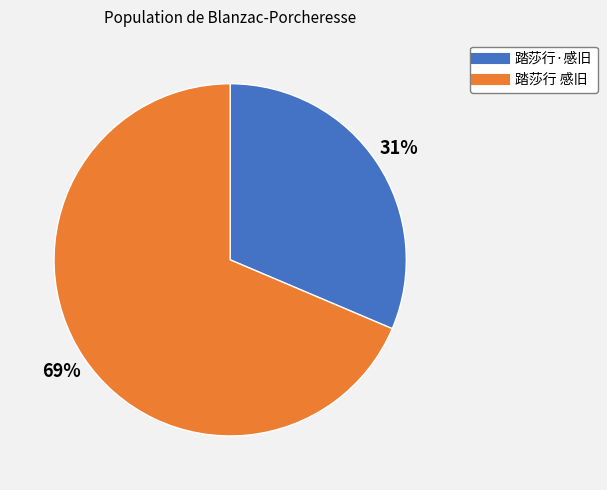

What percentage is the 踏莎行 感旧 slice, to the nearest percent?

69%